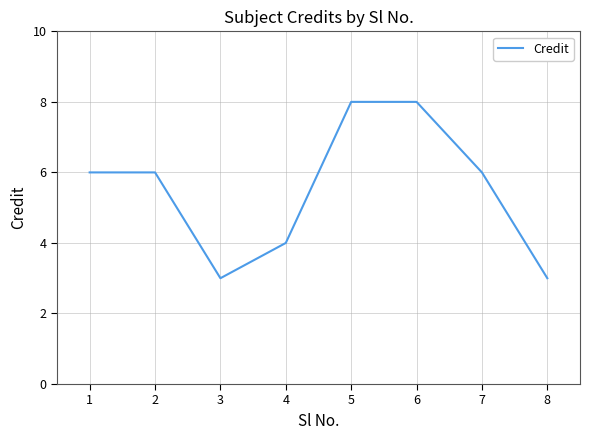

The chart shows a value of 1 at 7. True or false?

False